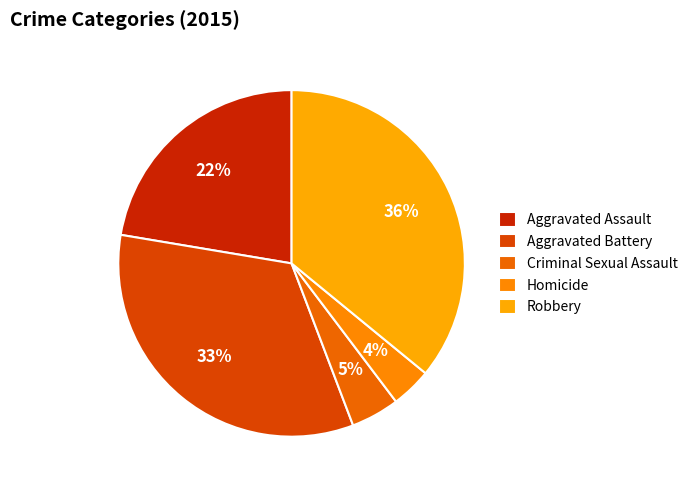

Is there any slice that represents more than half of the pie?

No